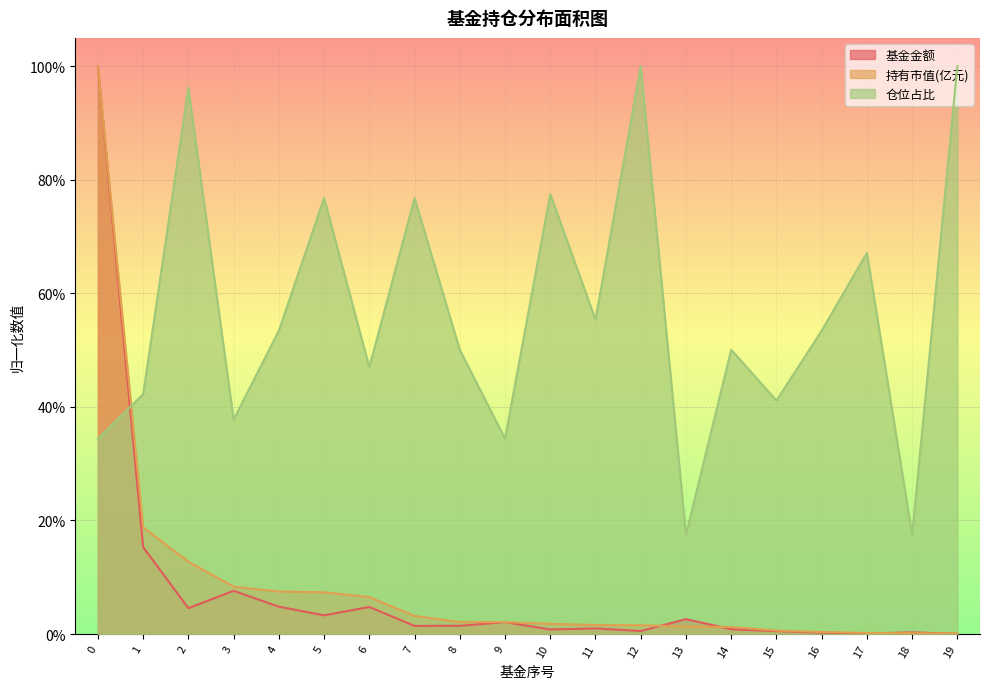

Between 15 and 12, which is larger?

12